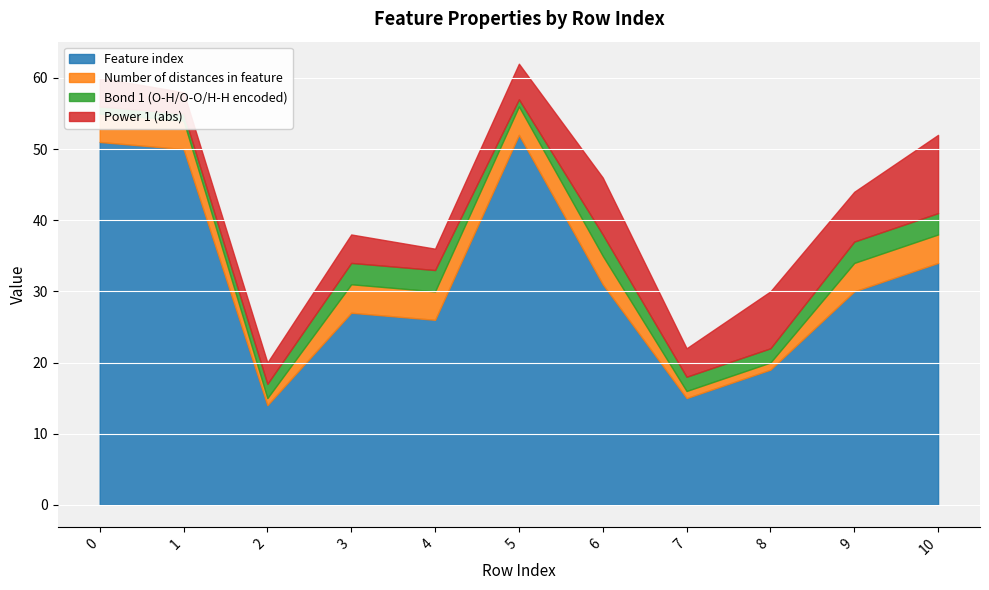

What are all the series names shown in the legend?

Feature index, Number of distances in feature, Bond 1 (O-H/O-O/H-H encoded), Power 1 (abs)